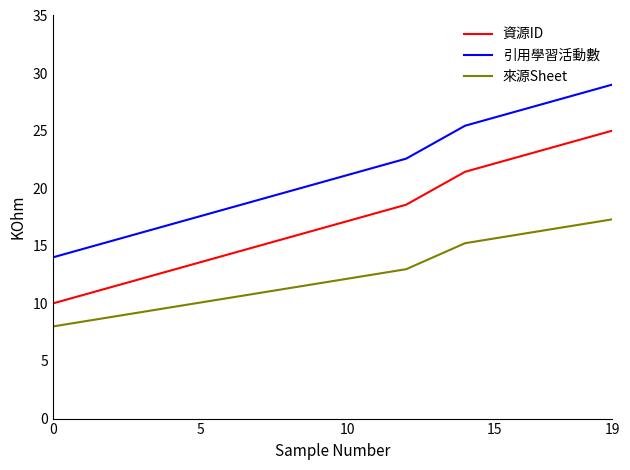

What is the difference between the maximum and minimum values in the 來源Sheet series?

9.3